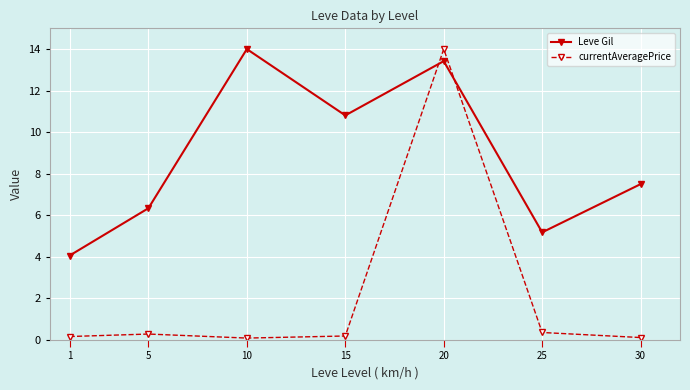

Is it true that currentAveragePrice equals 0.1 at 30?

True